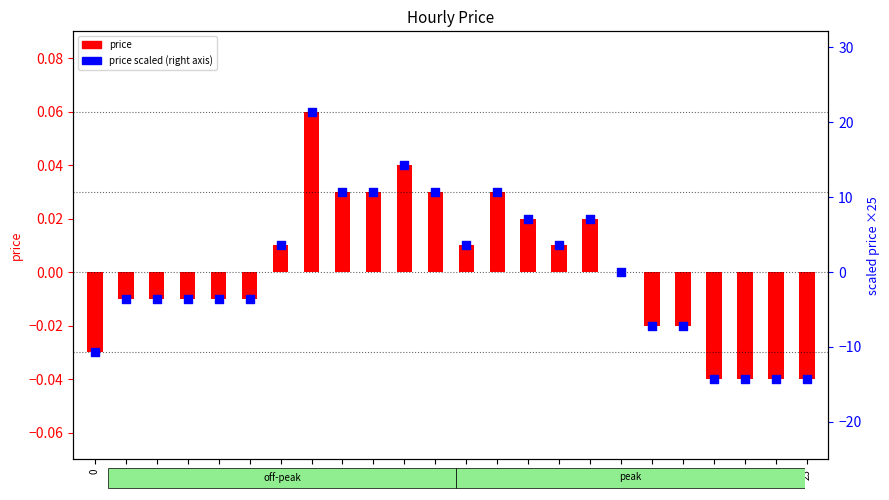

Which series contains the highest Y value?

price ×25 (scaled)